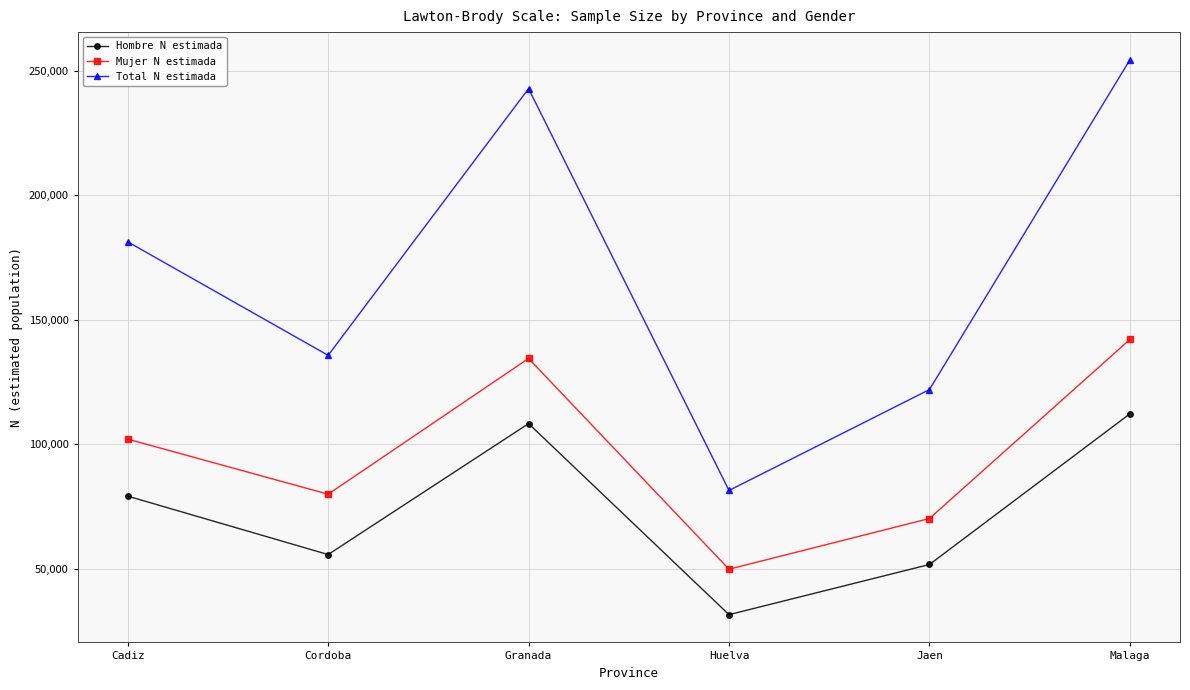

True or false: Mujer N estimada has a value of 32213 at Huelva.

False